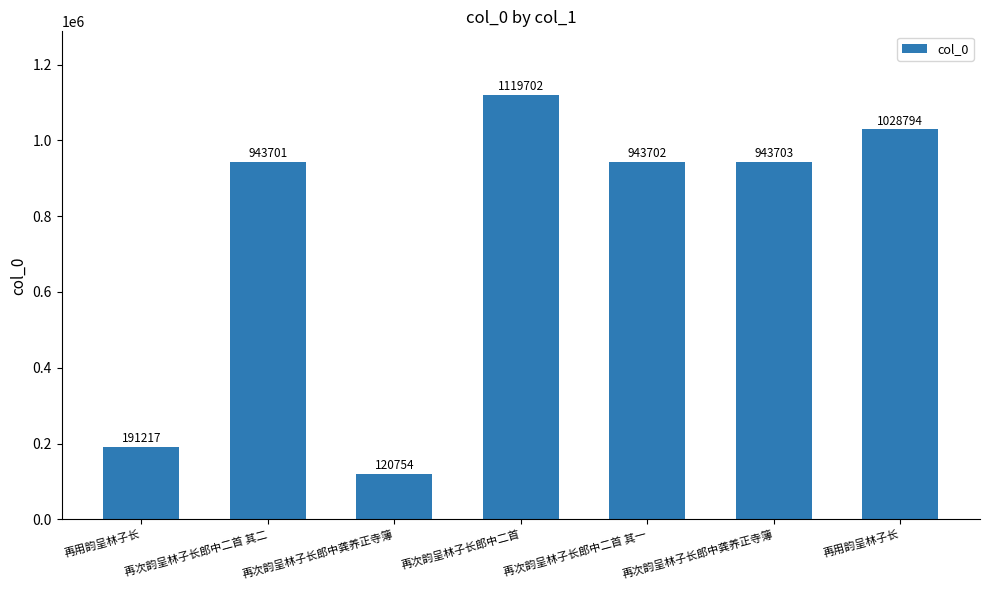

The value at 再次韵呈林子长郎中二首 其二 is 943701. True or false?

True